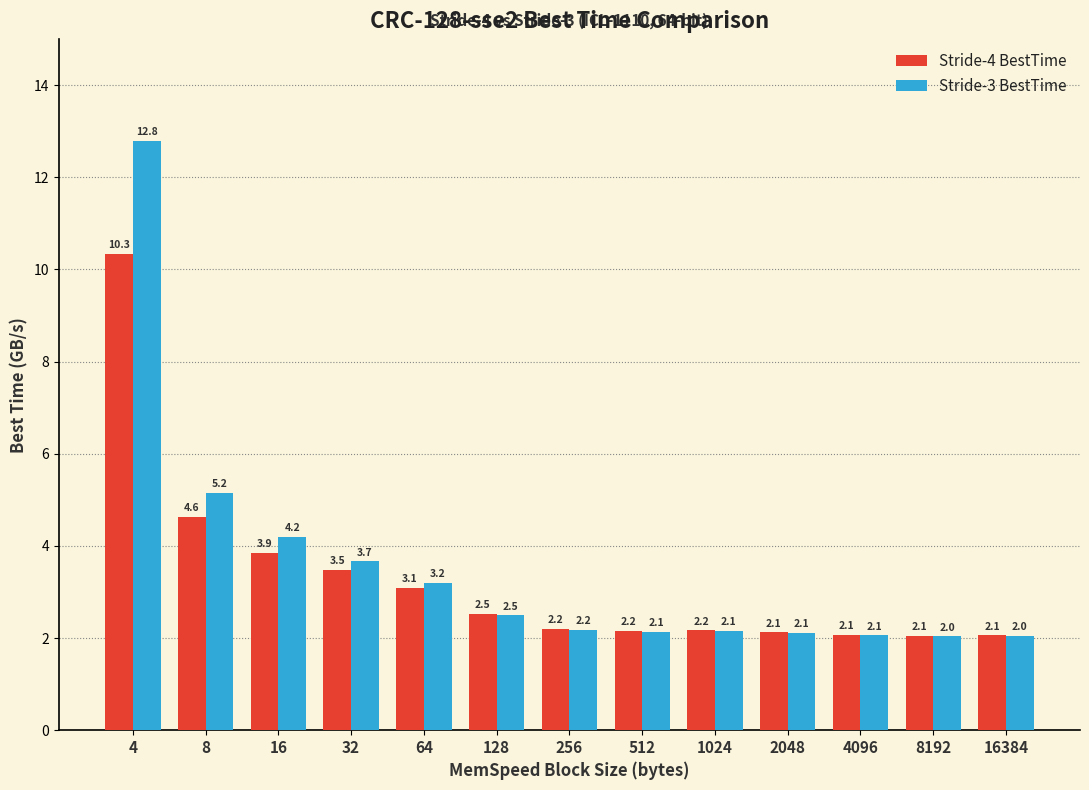

What are all the series names shown in the legend?

Stride-4 BestTime, Stride-3 BestTime